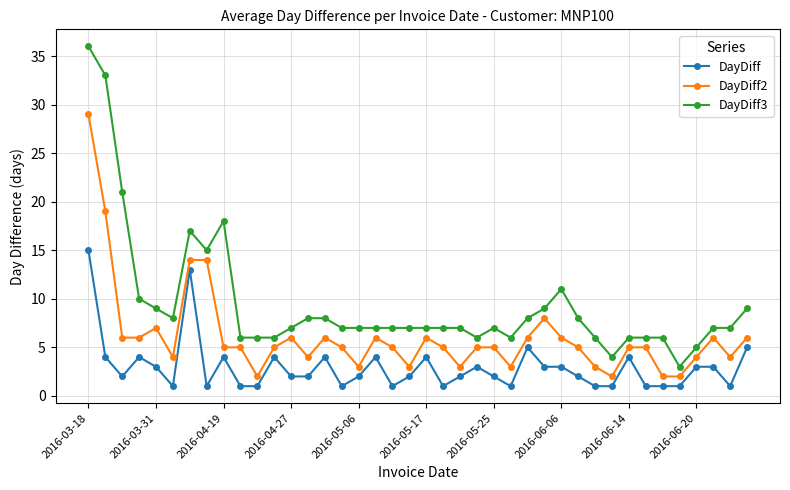

Which series has the largest total across all categories?

DayDiff3